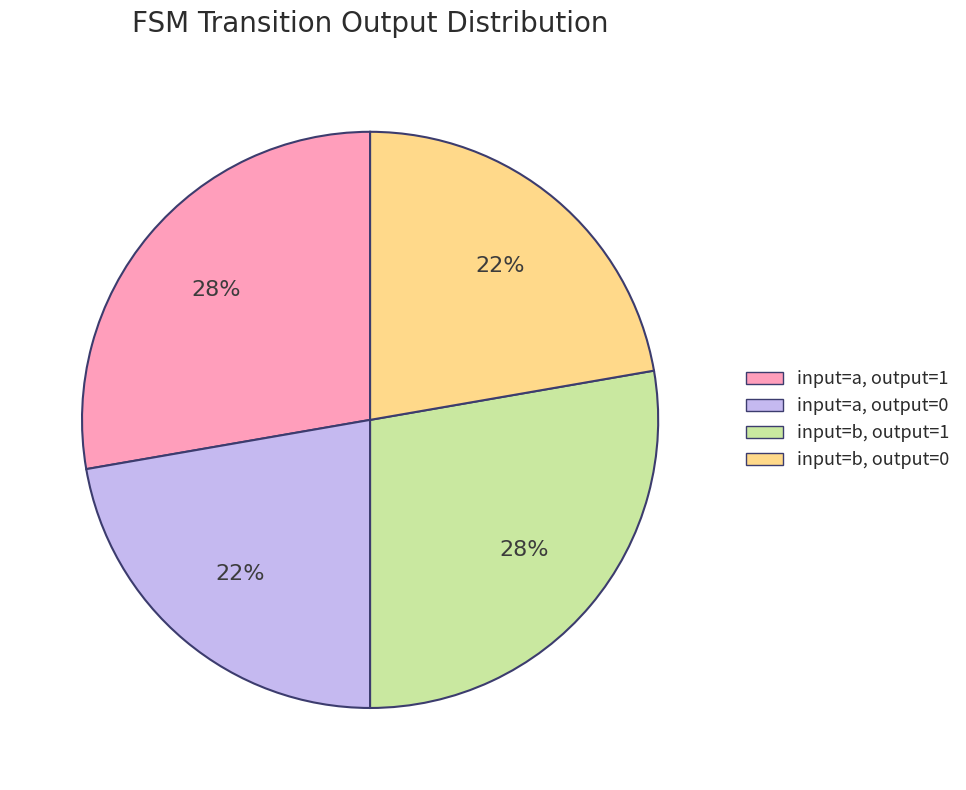

Combined, do input=a, output=0 and input=b, output=0 account for over 50%?

No